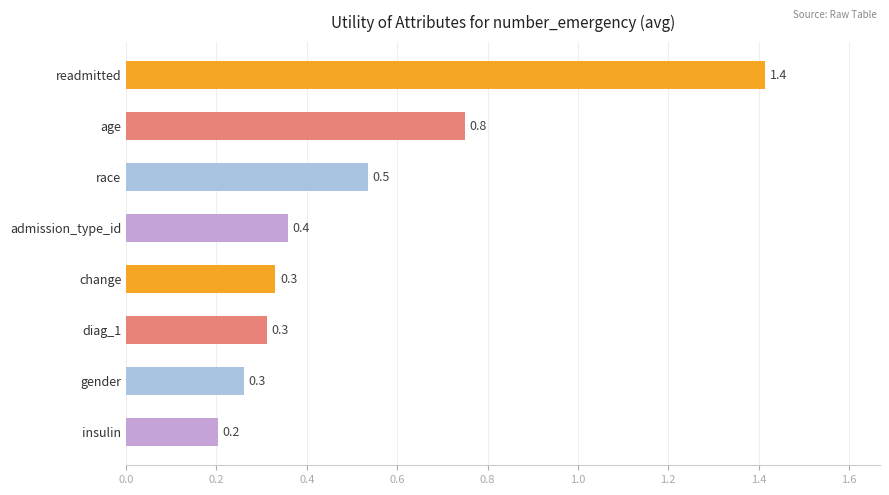

What is the sum of all values?

4.2